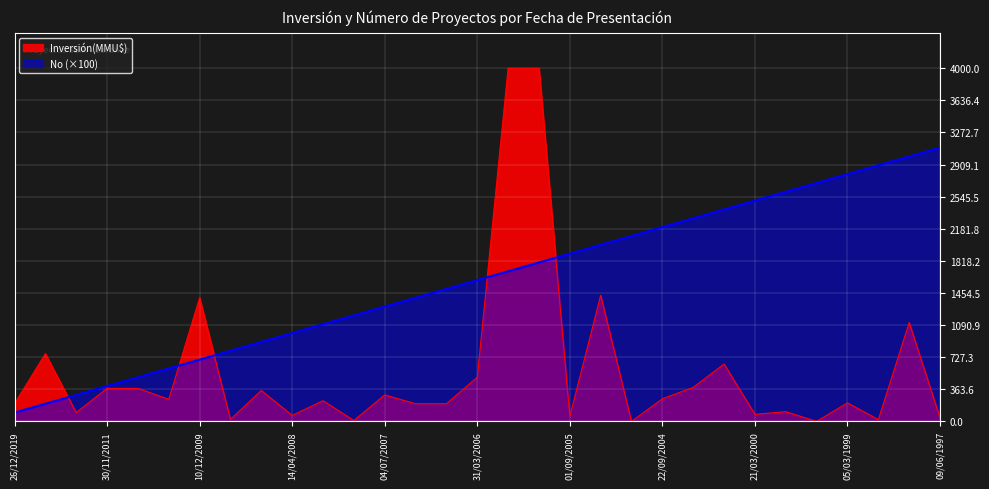

What are all the series names shown in the legend?

Inversión(MMU$), No